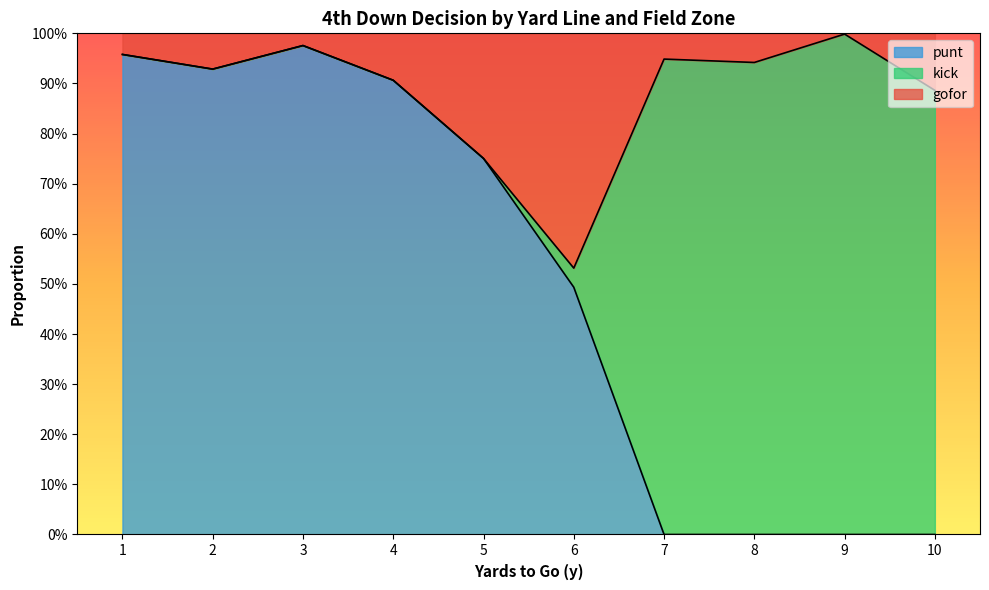

What is the sum of all kick values?

15.3